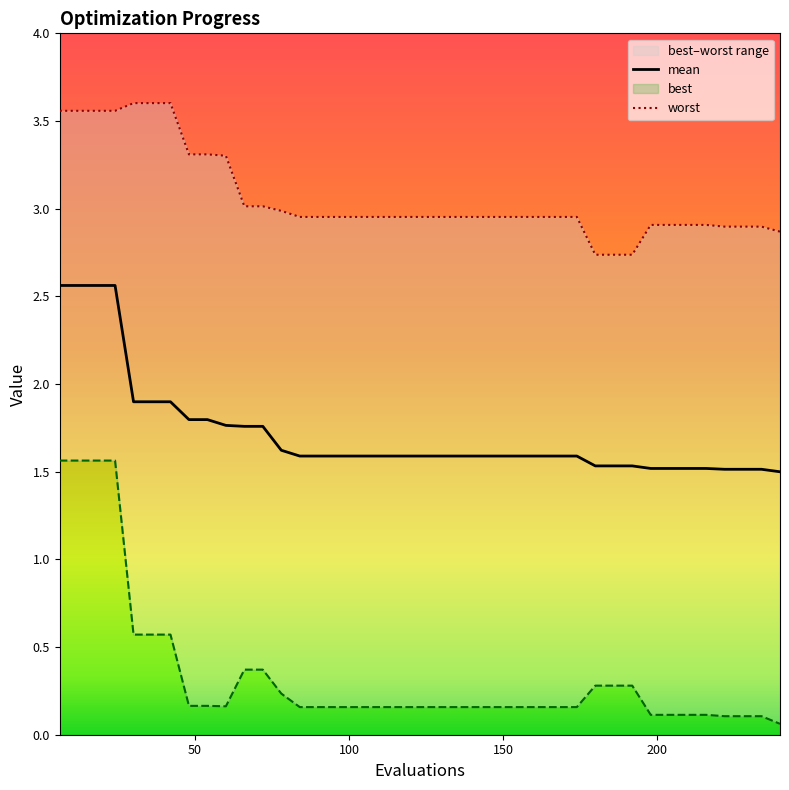

What is the smallest value displayed?

0.1